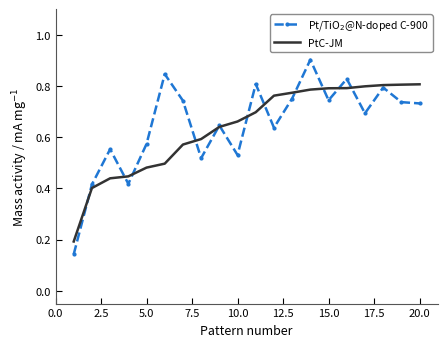

What is the greatest value displayed?

0.9